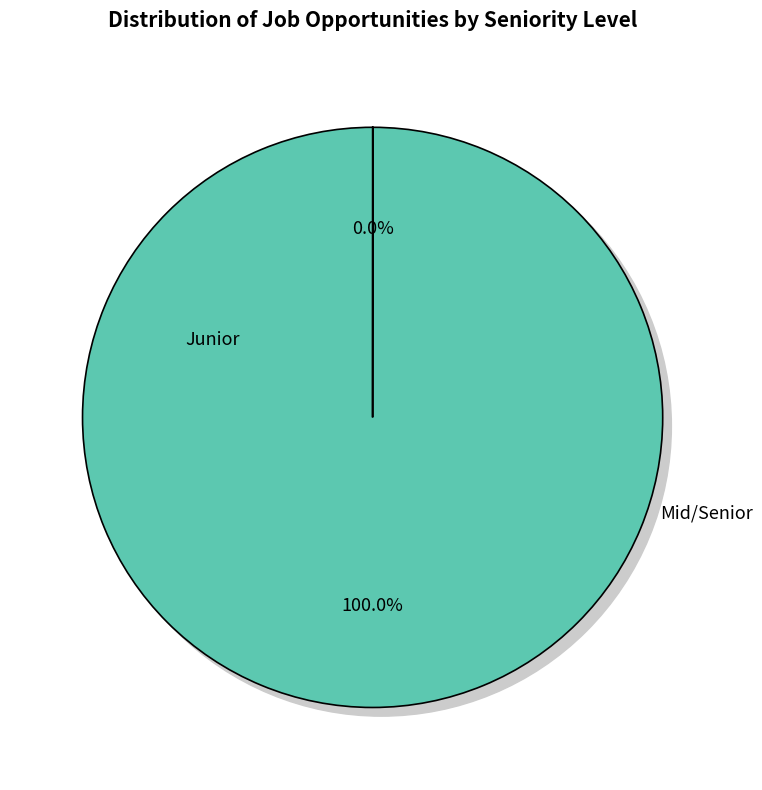

Is there any slice that represents more than half of the pie?

No